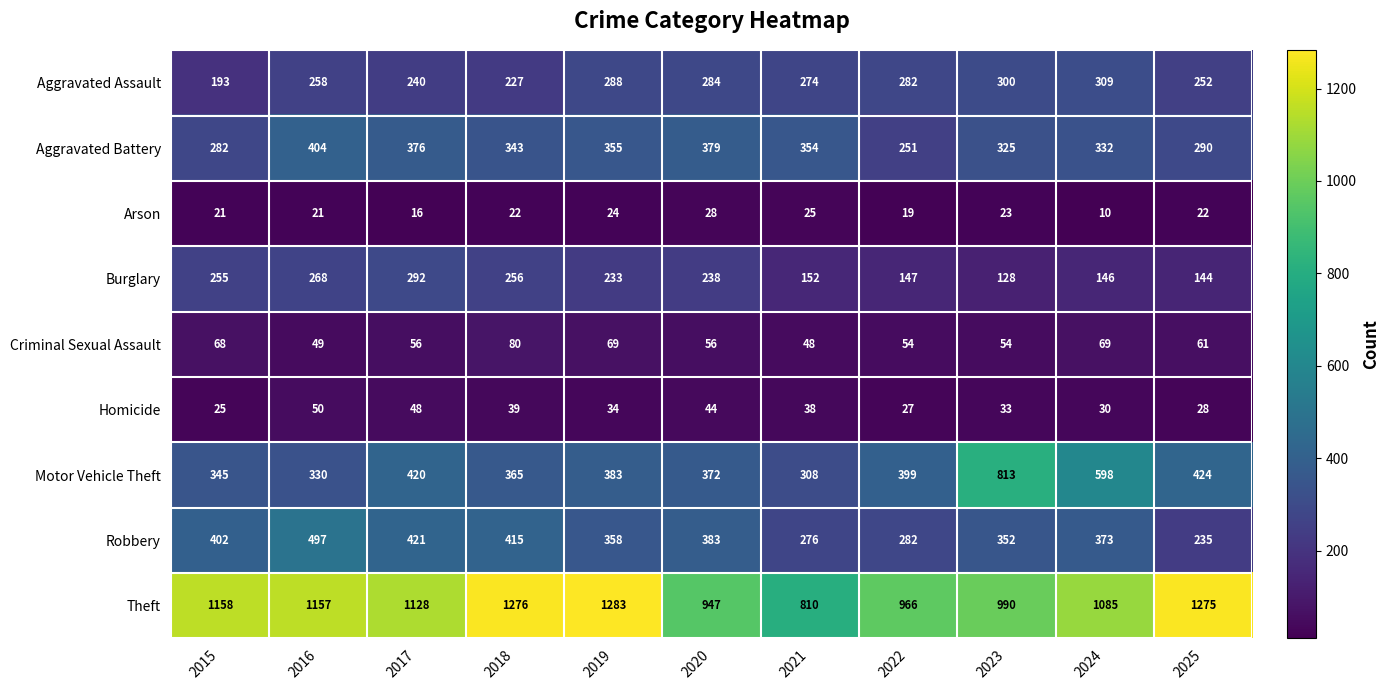

Where does the Aggravated Battery series first go above 343?

2016